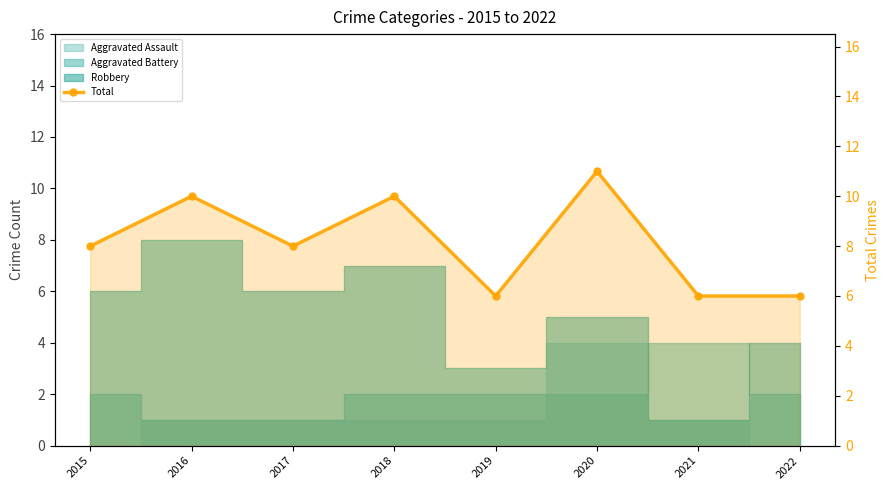

What is the difference between the maximum and minimum values?

5